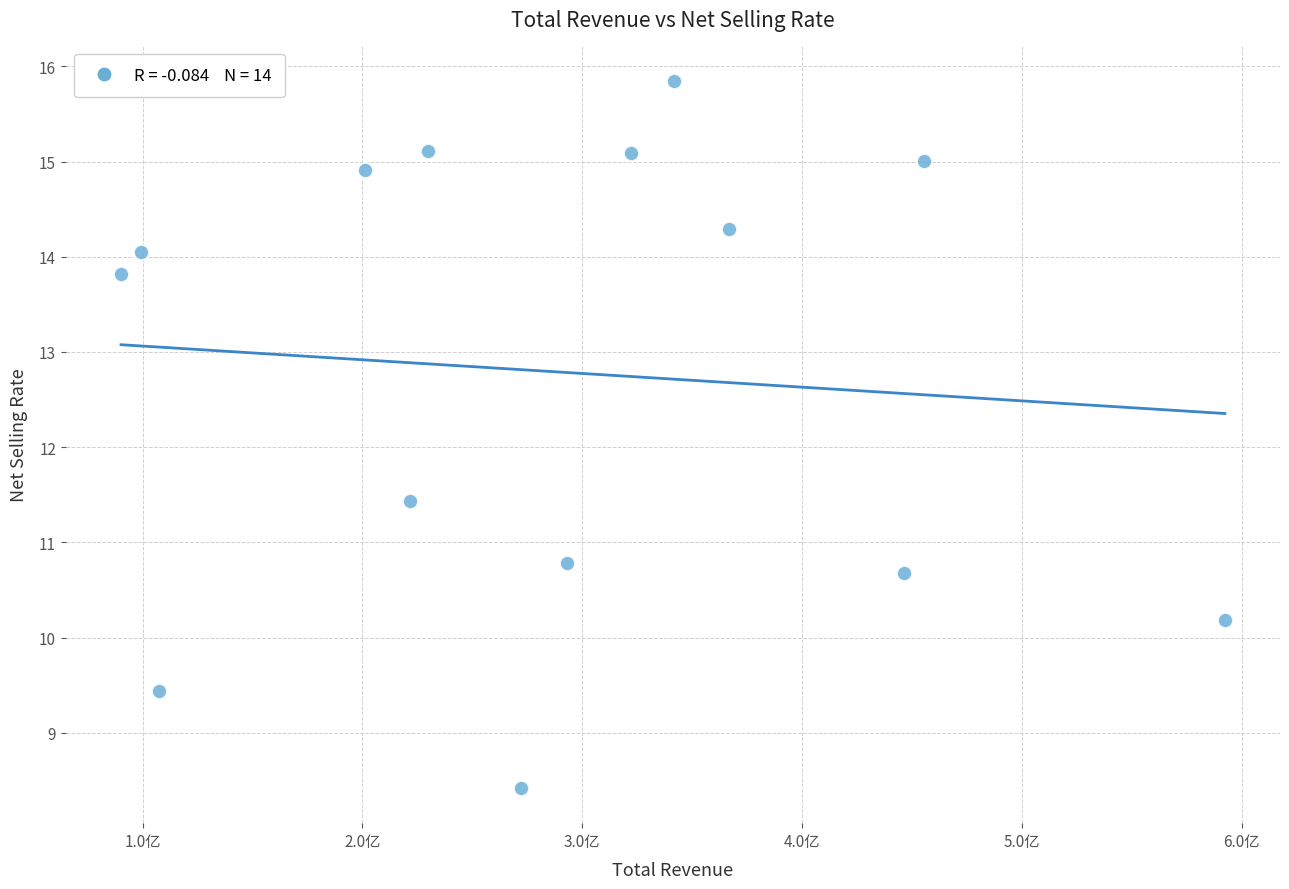

What Y value in the scatter plot is closest to 12?

11.4